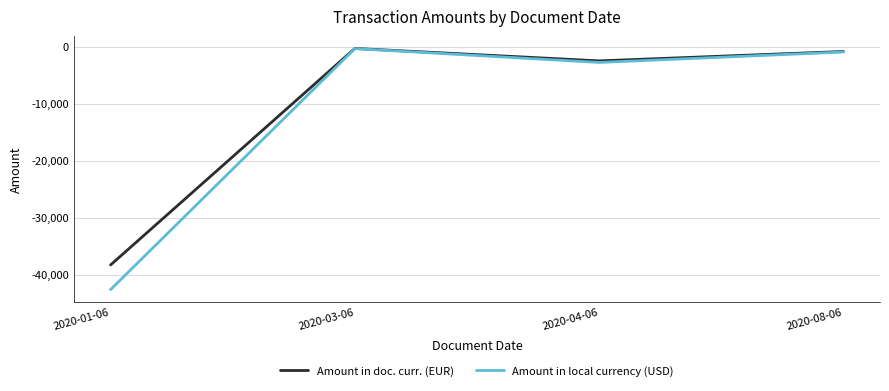

What position from the right is 2020-01-06?

4